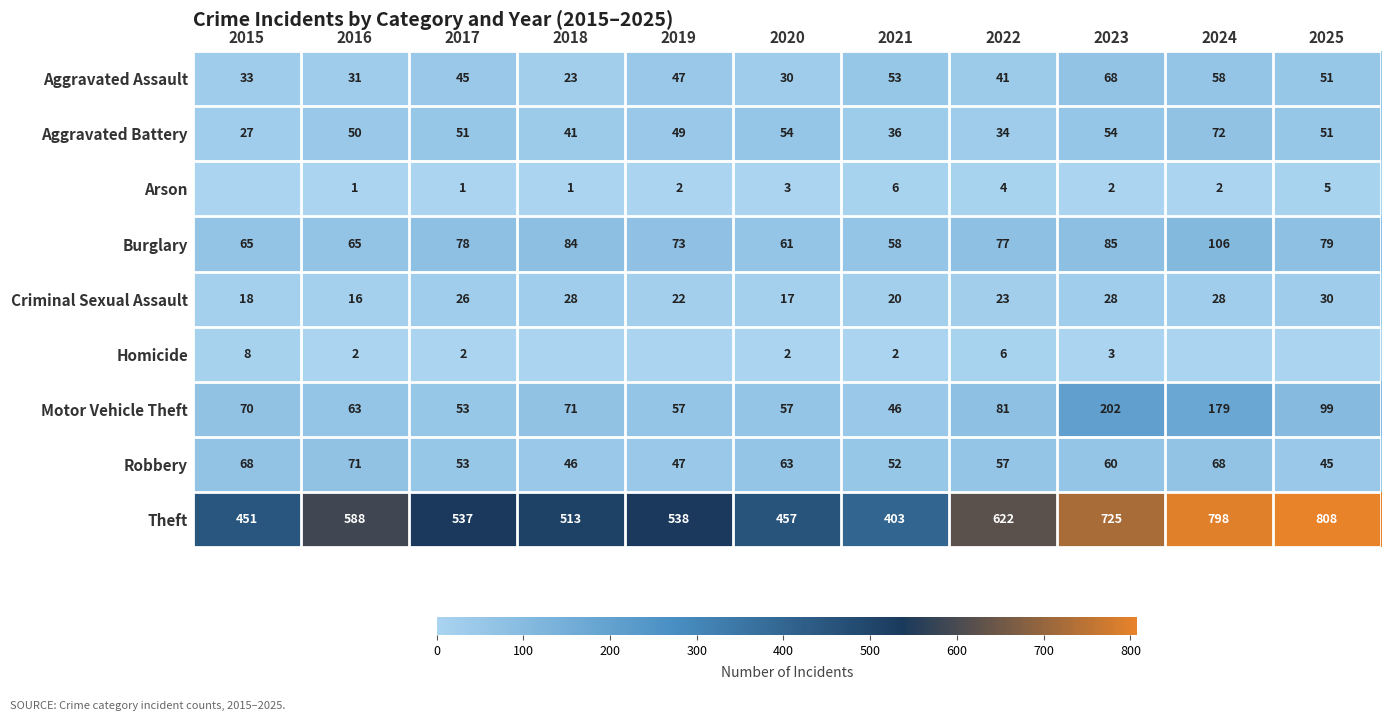

Where is Burglary nearest to the value 82?

2018